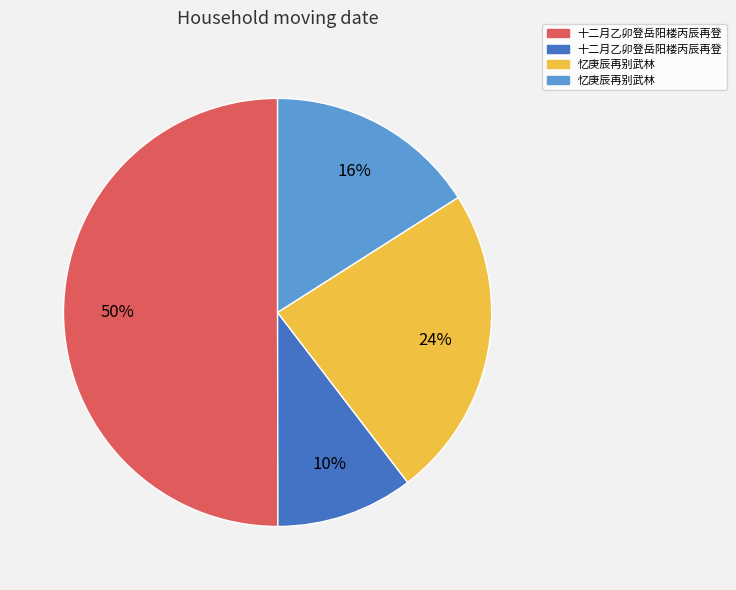

Count the number of slices in the pie.

4